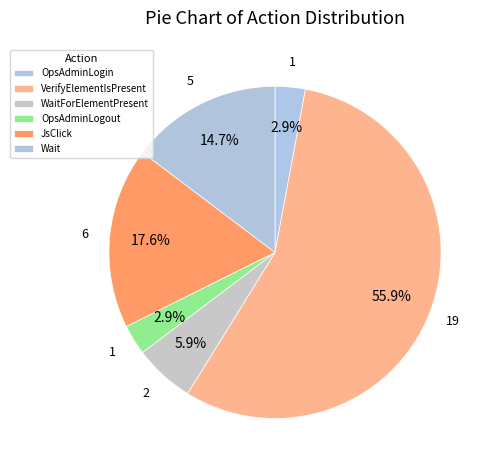

To the nearest percent, what percentage of the pie is OpsAdminLogout?

3%